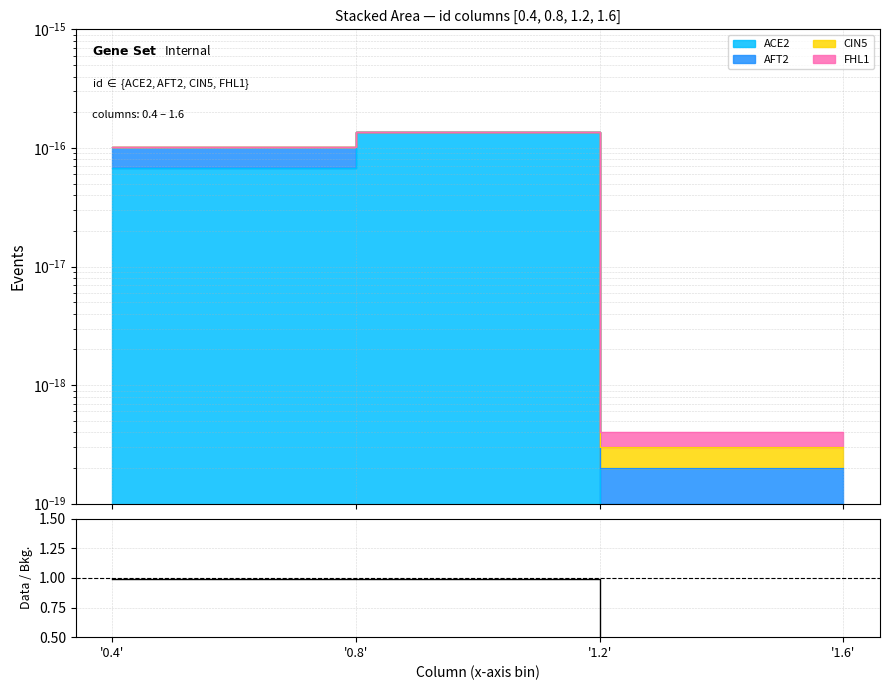

List the labels in order of value, smallest first.

'1.2', '1.6', '0.4', '0.8'